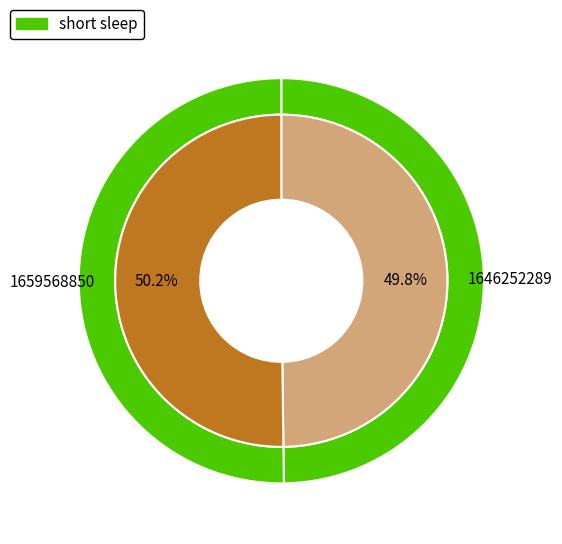

Is the sum of 1646252289 and 1659568850 greater than half?

Yes